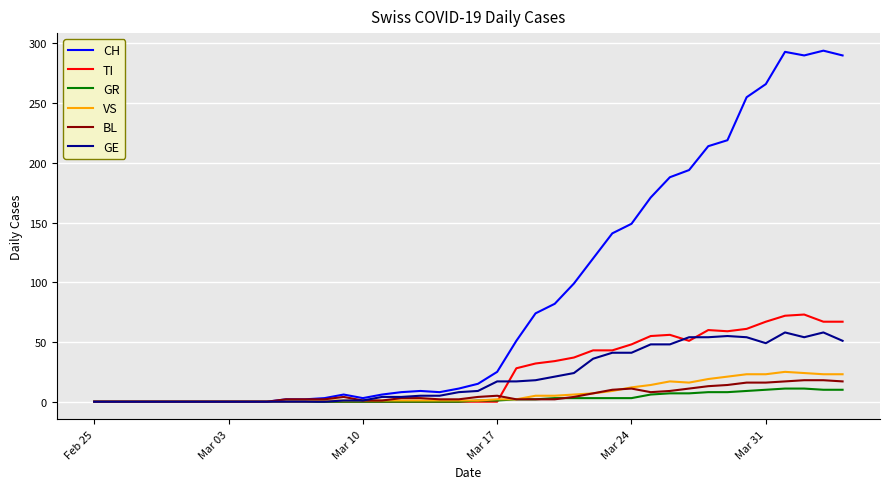

What is the greatest value displayed?

294